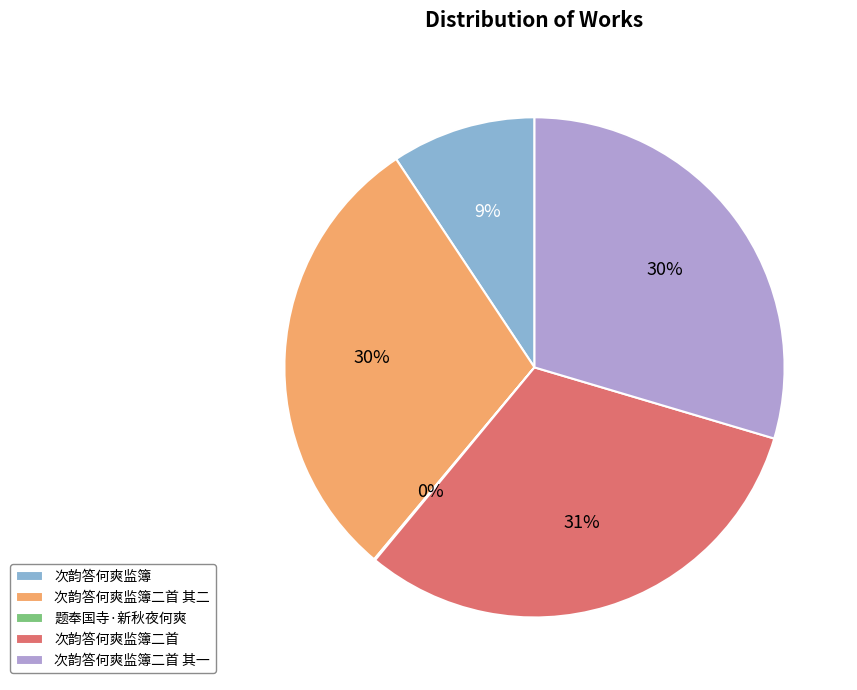

Does any single category account for the majority?

No